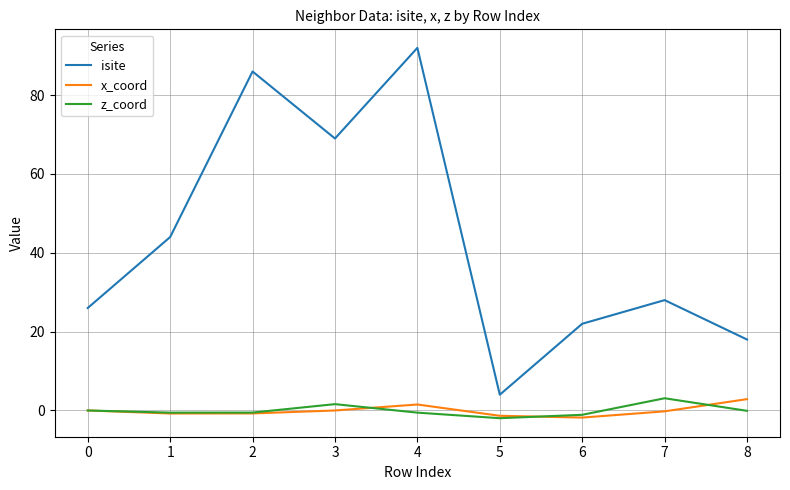

At which category is the sum across all series the highest?

4